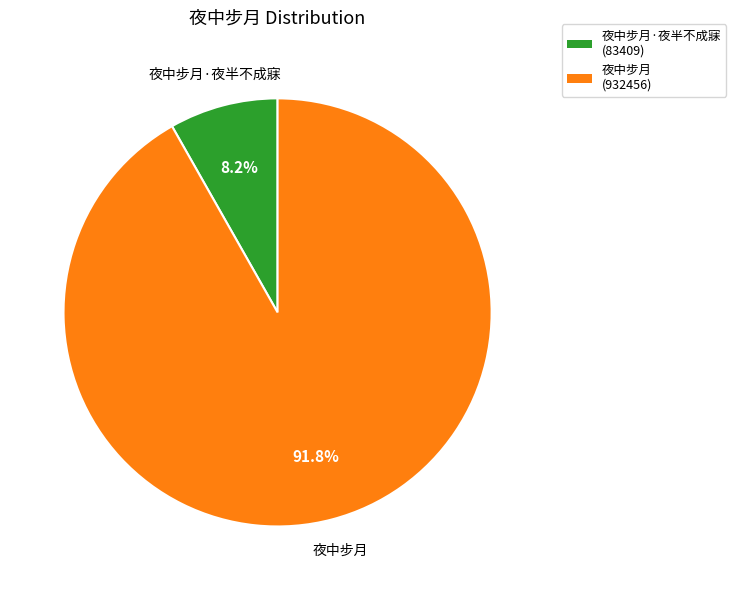

How many segments does this pie chart have?

2